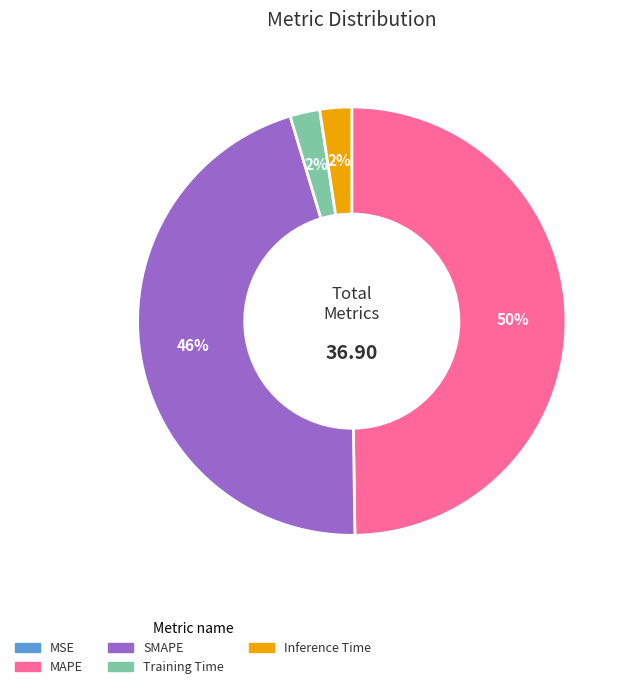

To the nearest percent, what is the combined percentage of MAPE and Training Time?

52%